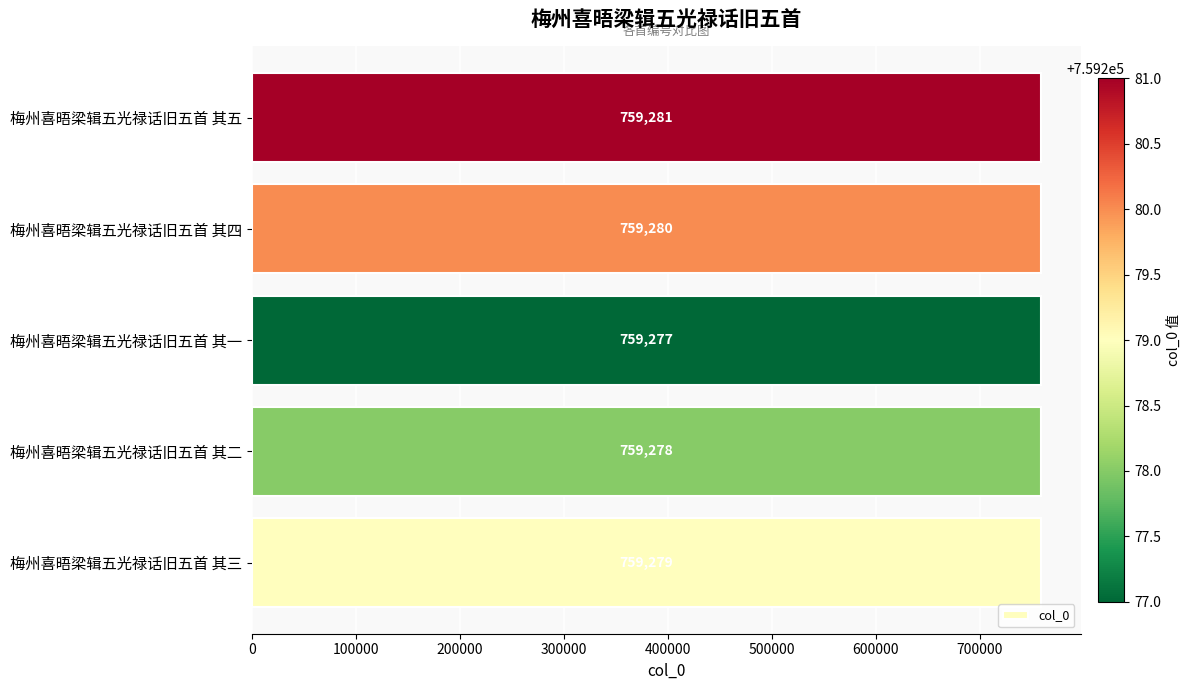

What is the average value?

759279